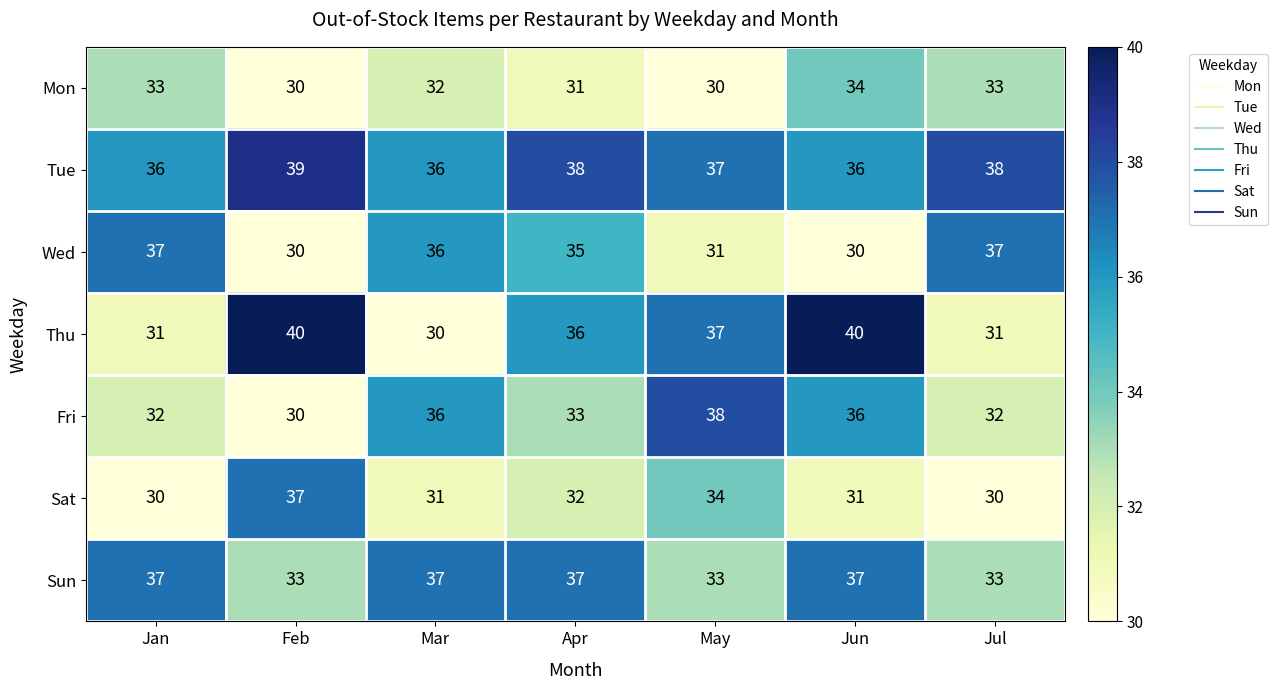

Count the number of categories in the chart.

7